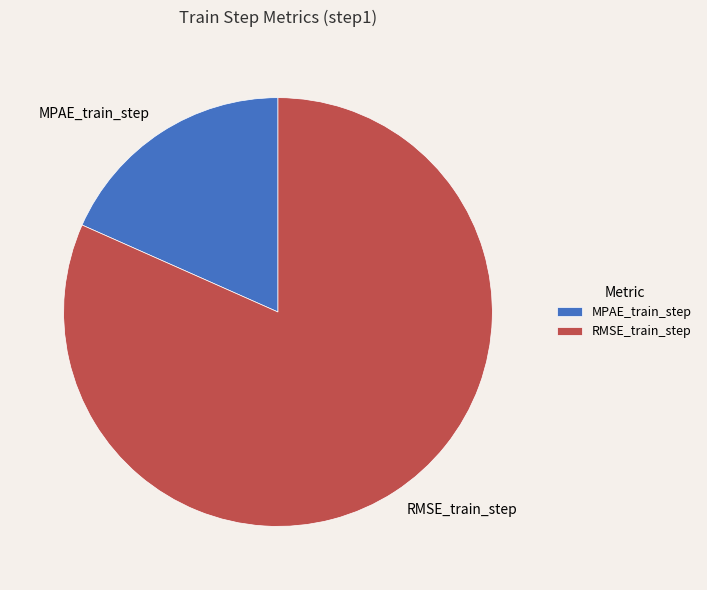

How many segments does this pie chart have?

2